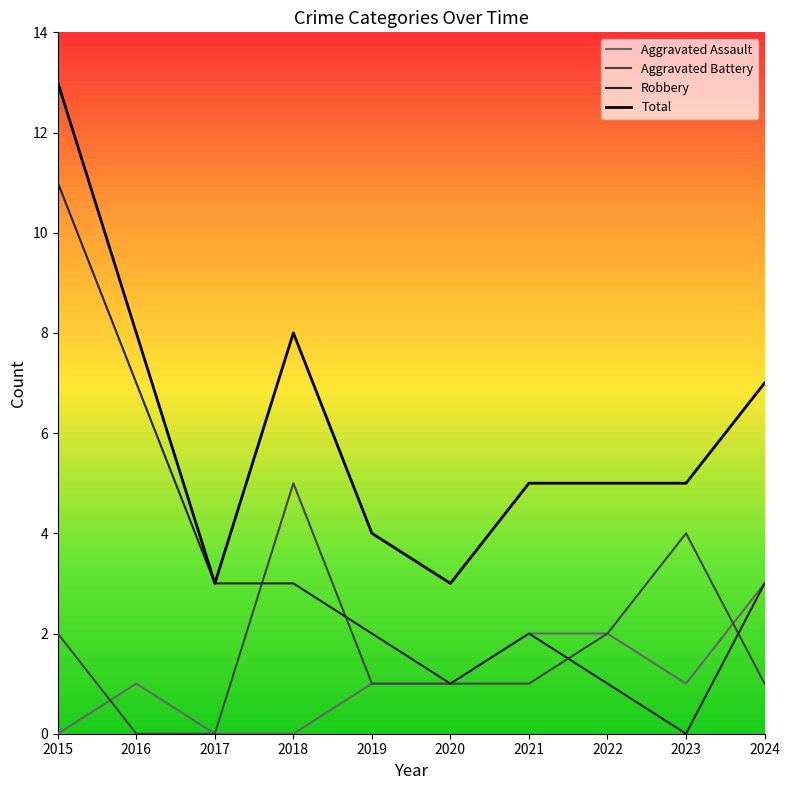

Where is Robbery nearest to the value 5?

2016